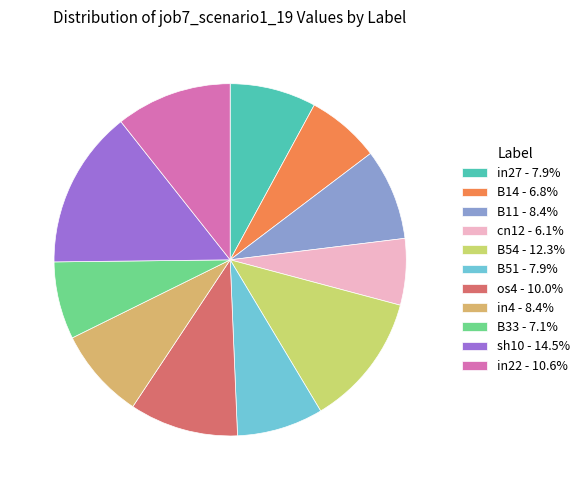

Do os4 - 10.0% and B54 - 12.3% together represent more than half of the pie?

No